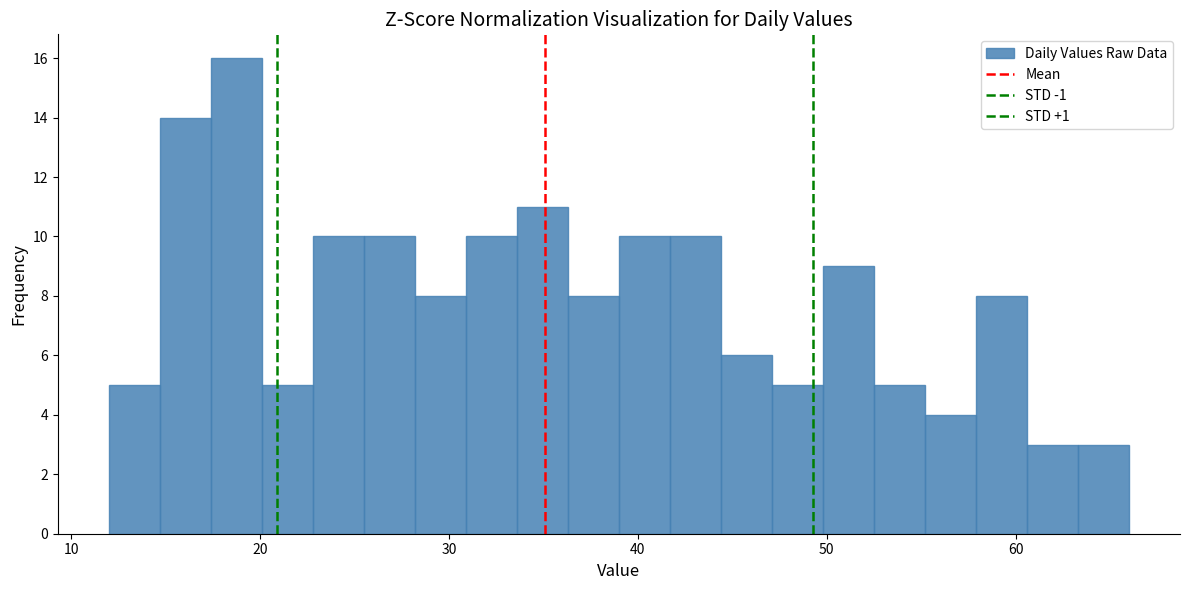

Read against the x-axis, roughly where is the centre of the tallest bar?

19